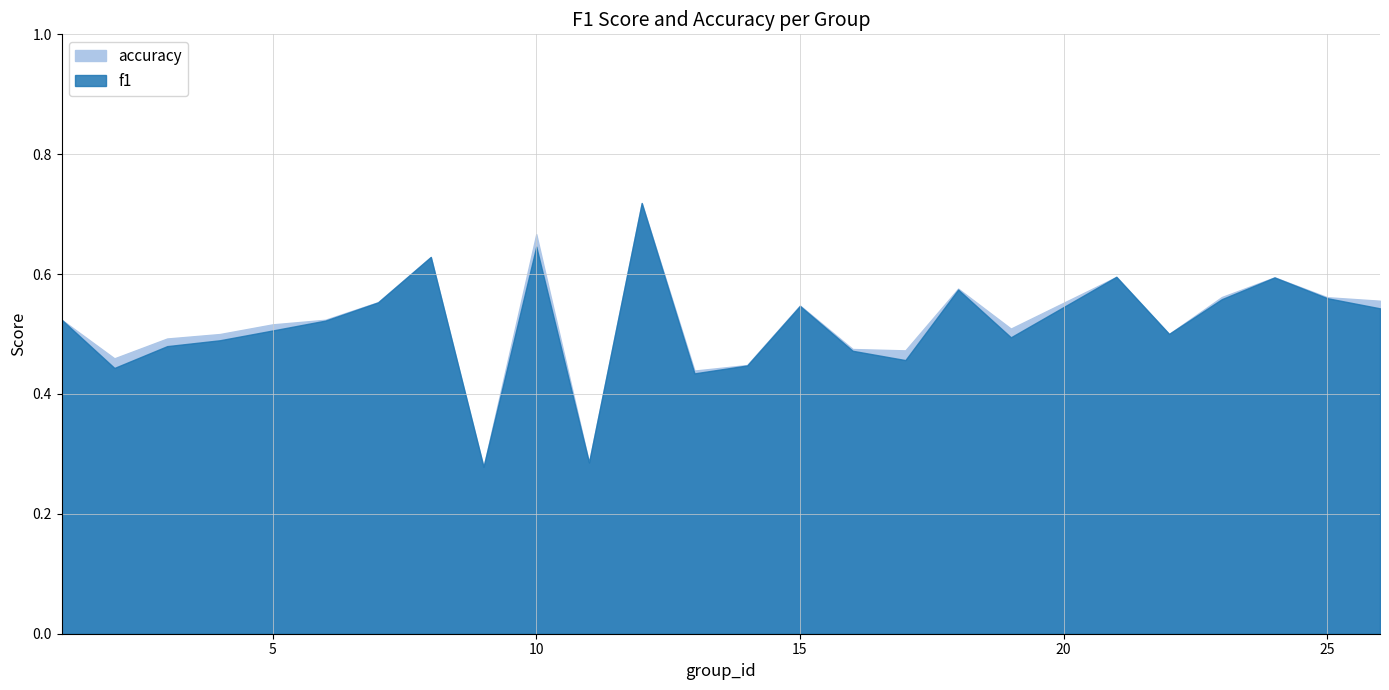

What are all the series names shown in the legend?

f1, accuracy